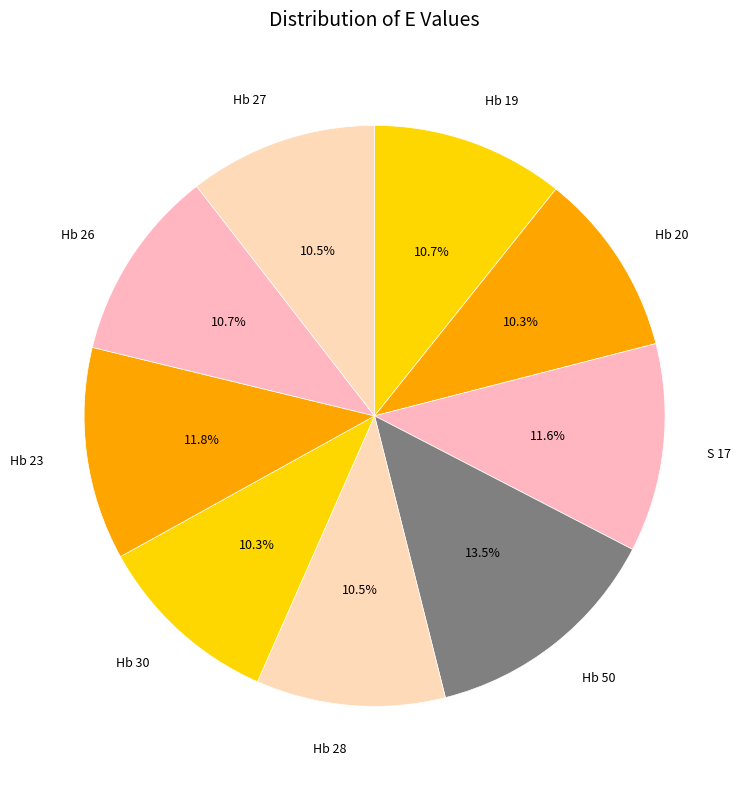

Do Hb 27 and Hb 19 together represent more than half of the pie?

No